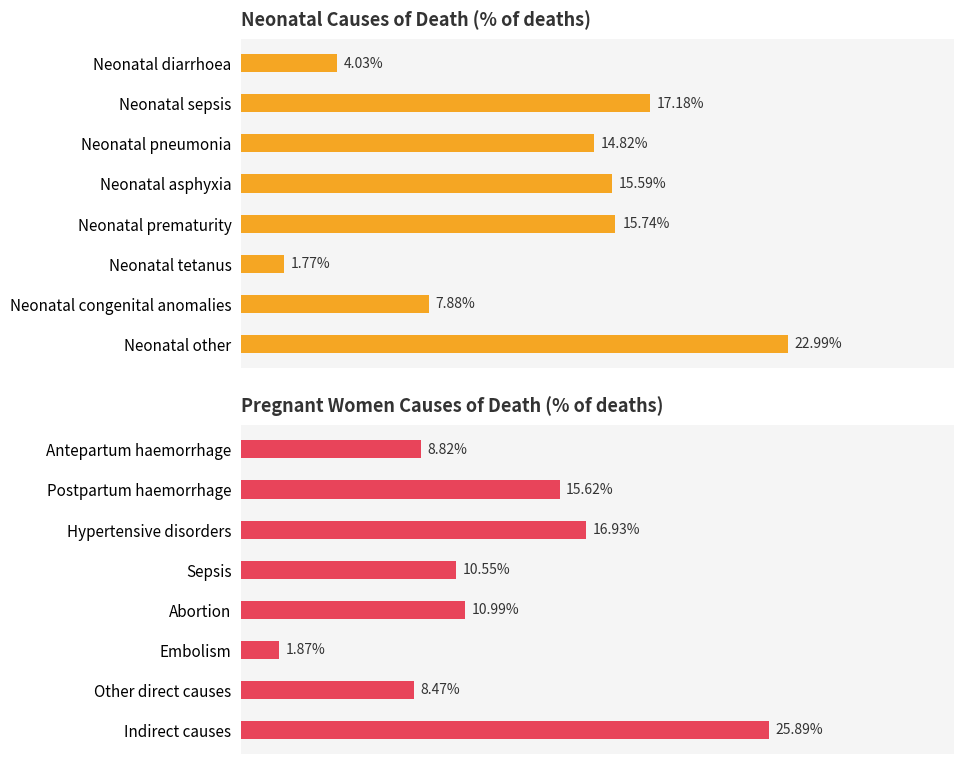

Between Neonatal diarrhoea and Neonatal pneumonia, which is larger?

Neonatal pneumonia